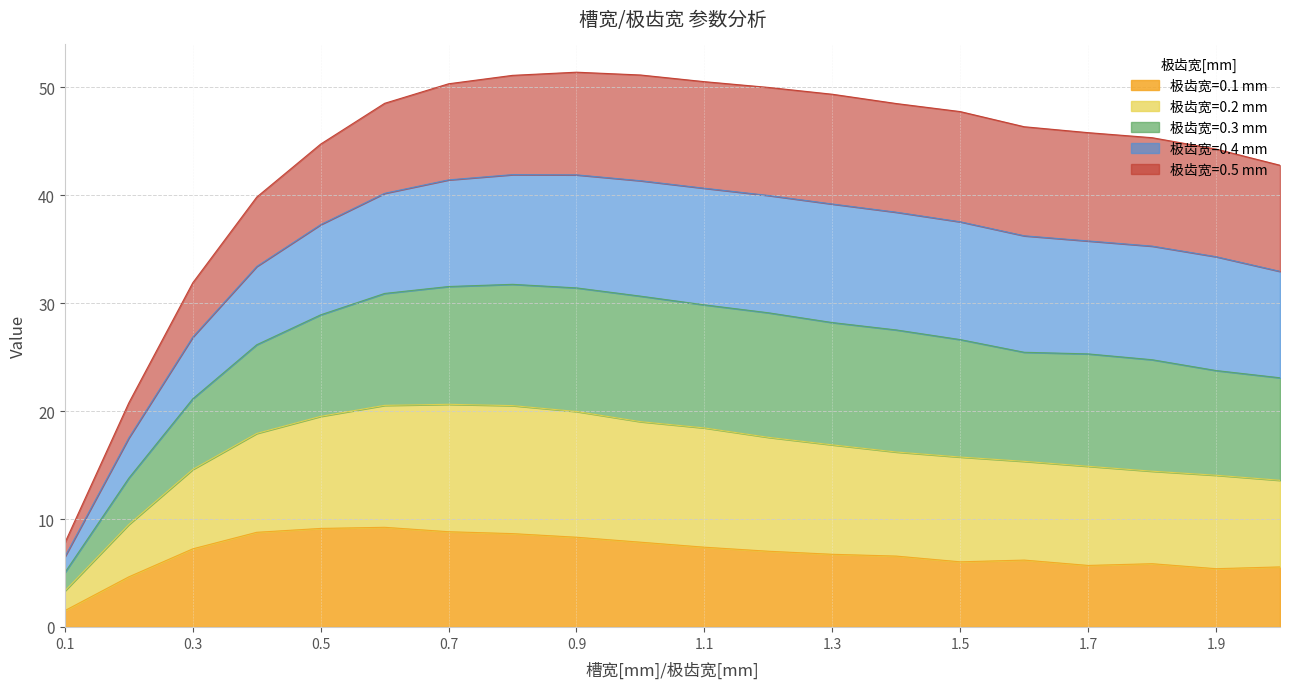

What is the total value across all series at 1.9?

44.3